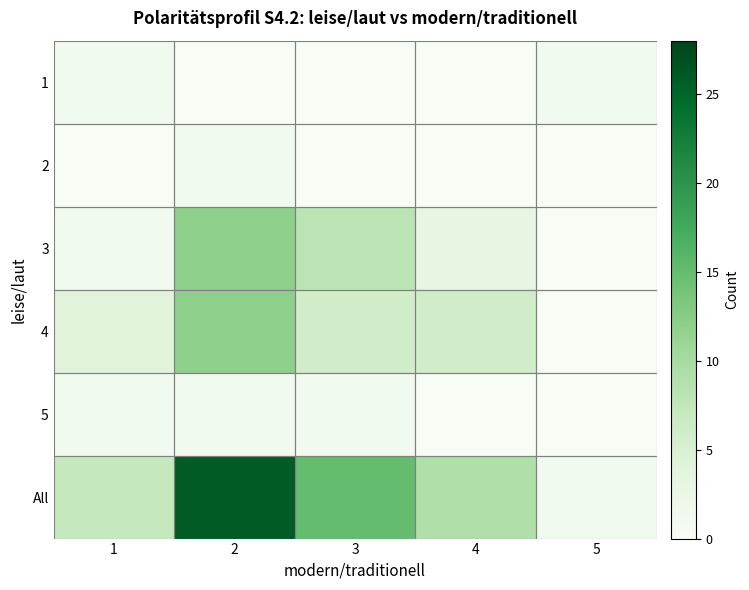

What is the total value across all series at 4?

18